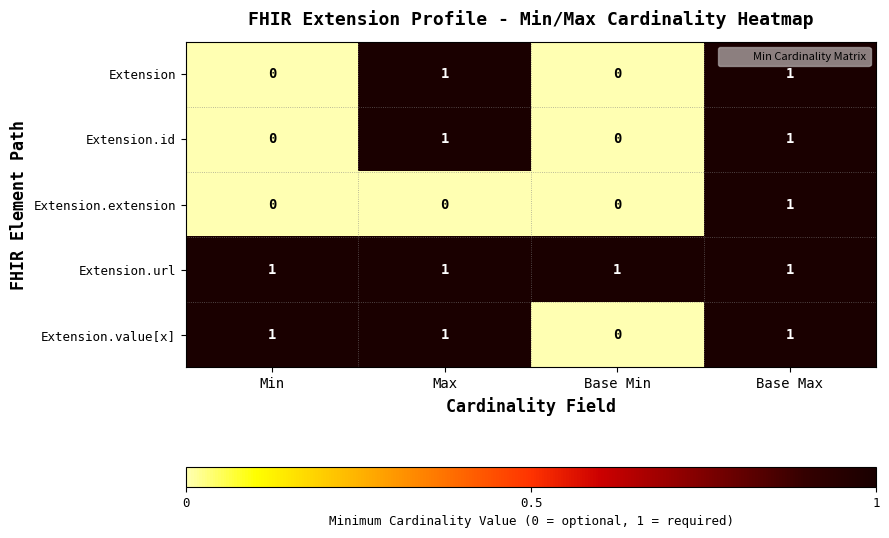

Which series has the largest total across all categories?

Extension.url